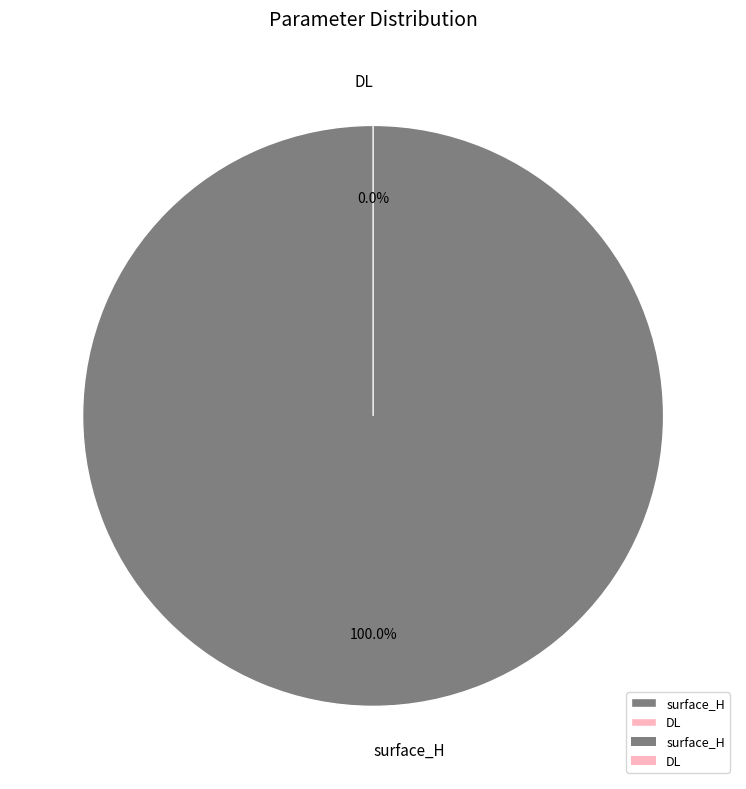

How many slices are in this pie chart?

2